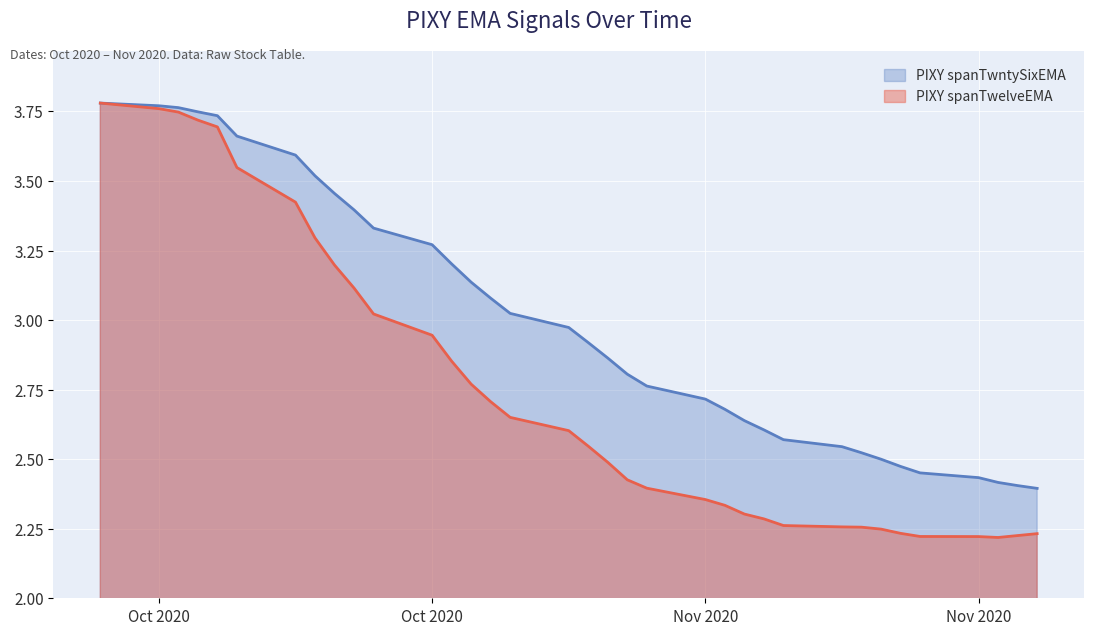

Reading left to right, list all the values displayed in this chart.

PIXY spanTwelveEMA: 3.8	3.8	3.7	3.7	3.7	3.5	3.4	3.3	3.2	3.1	3.0	2.9	2.9	2.8	2.7	2.7	2.6	2.5	2.5	2.4	2.4	2.4	2.3	2.3	2.3	2.3	2.3	2.3	2.2	2.2	2.2	2.2	2.2	2.2	2.2
PIXY spanTwntySixEMA: 3.8	3.8	3.8	3.7	3.7	3.7	3.6	3.5	3.5	3.4	3.3	3.3	3.2	3.1	3.1	3.0	3.0	2.9	2.9	2.8	2.8	2.7	2.7	2.6	2.6	2.6	2.5	2.5	2.5	2.5	2.5	2.4	2.4	2.4	2.4